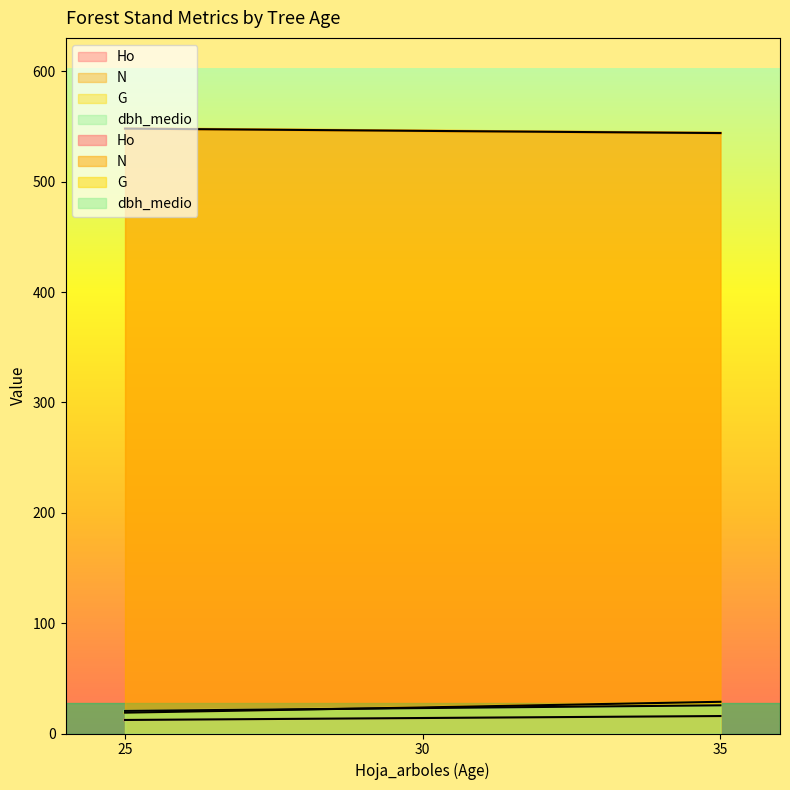

Which category has the highest value in the G series?

35